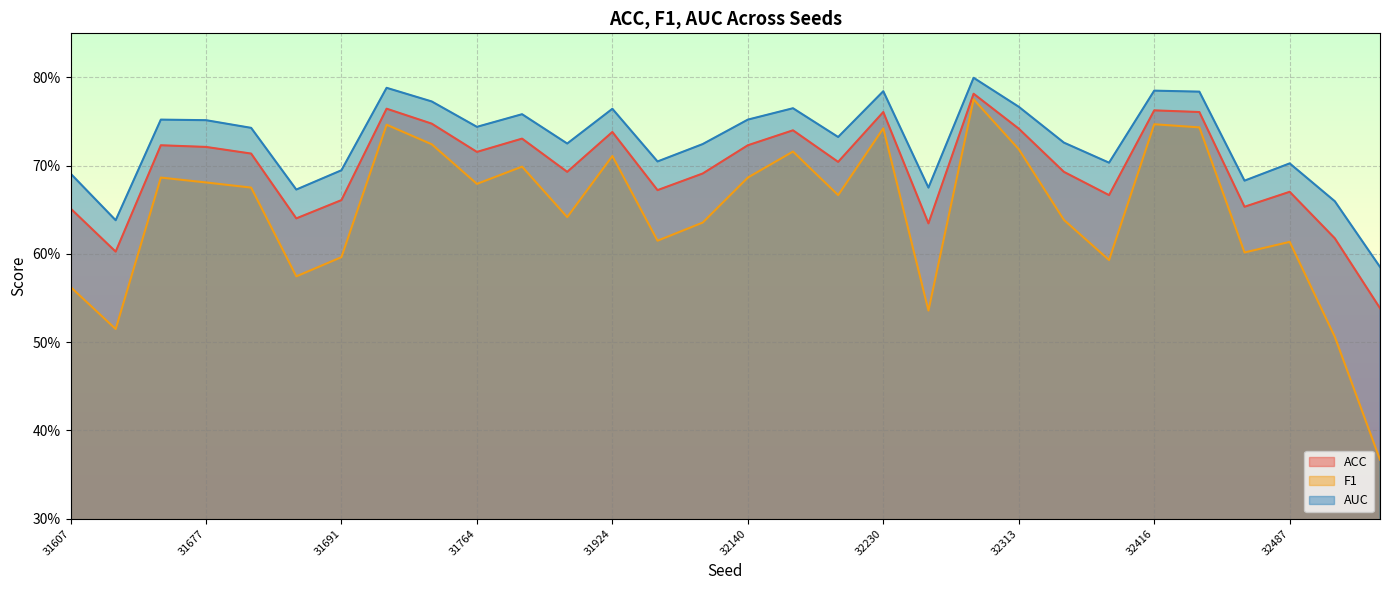

What is the difference between the maximum and minimum values in the AUC series?

0.2